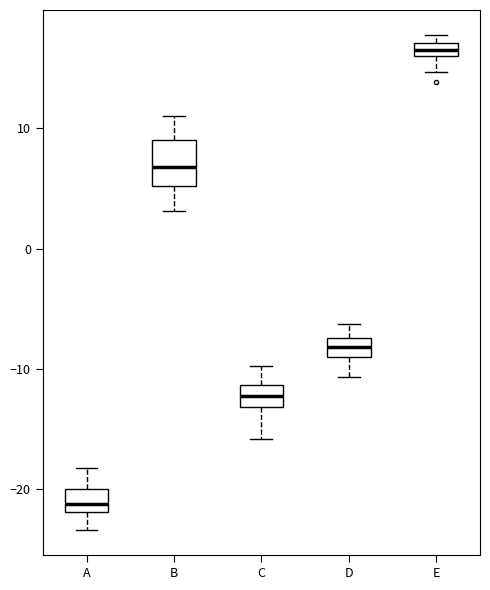

Where is the upper edge of the box for A on the y-axis? The values are not printed on the chart, so give them approximately, as read against the axis.

-20